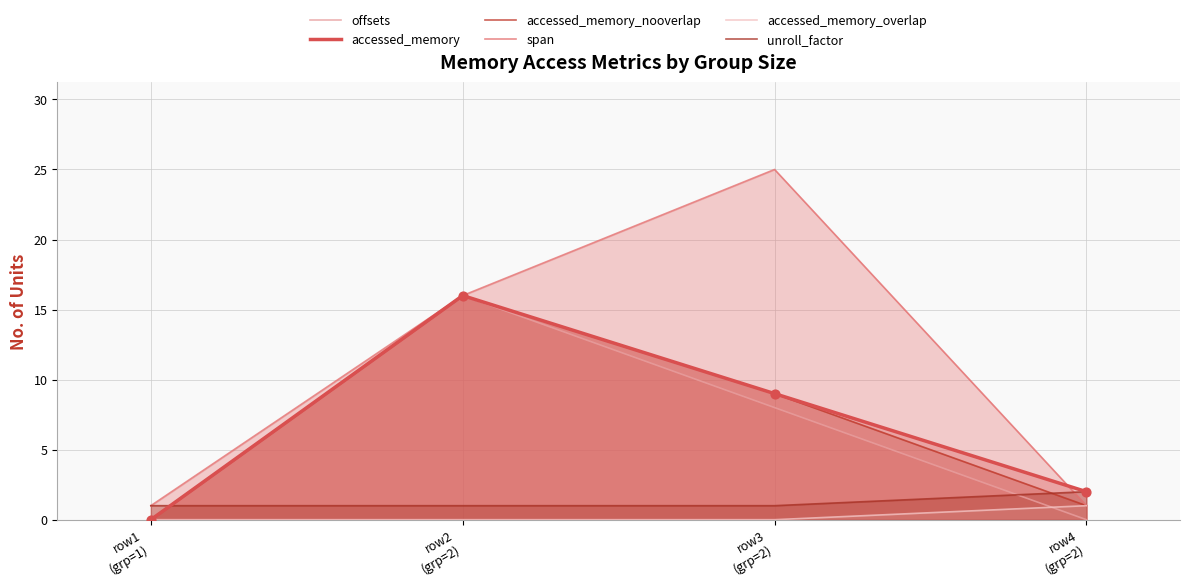

Which series reaches the maximum Y coordinate?

span